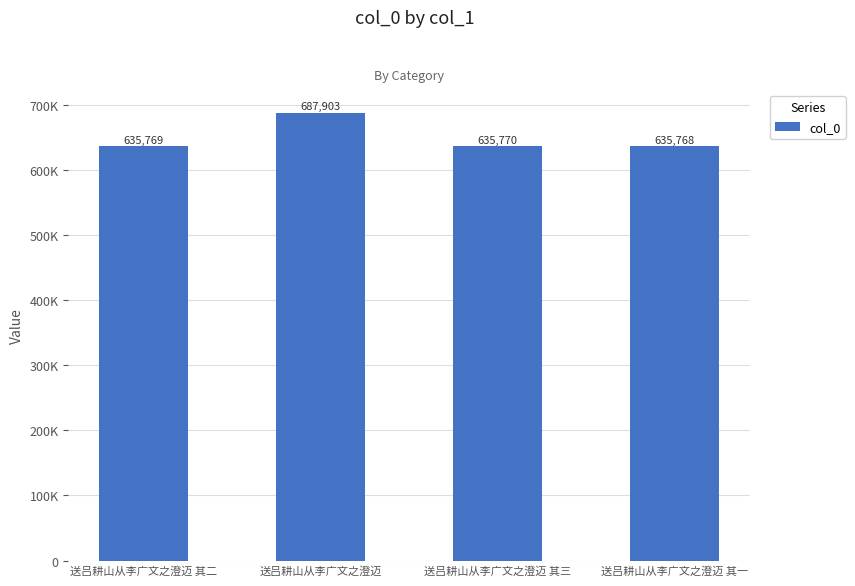

List the labels in order of value, largest first.

送吕耕山从李广文之澄迈, 送吕耕山从李广文之澄迈 其三, 送吕耕山从李广文之澄迈 其二, 送吕耕山从李广文之澄迈 其一